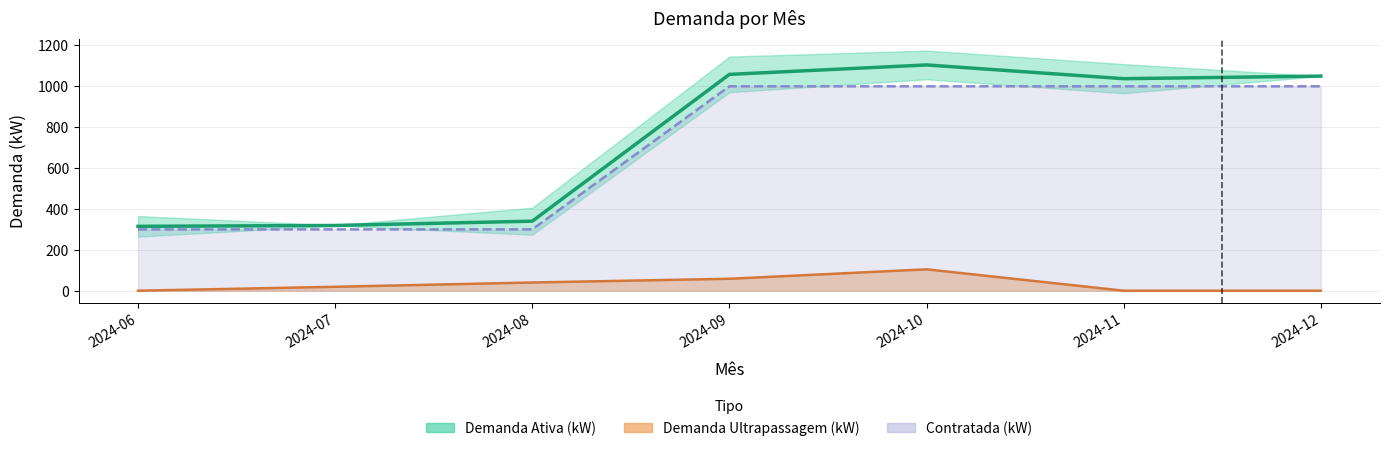

Reading left to right, extract all data points from this chart.

Demanda Ativa (kW): 2024-06=315.0	2024-07=319.2	2024-08=340.2	2024-09=1058.4	2024-10=1104.6	2024-11=1037.4	2024-12=1050.0
Demanda Ultrapassagem (kW): 2024-06=0.0	2024-07=19.2	2024-08=40.2	2024-09=58.4	2024-10=104.6	2024-11=0.0	2024-12=0.0
Contratada (kW): 2024-06=300.0	2024-07=300.0	2024-08=300.0	2024-09=1000.0	2024-10=1000.0	2024-11=1000.0	2024-12=1000.0